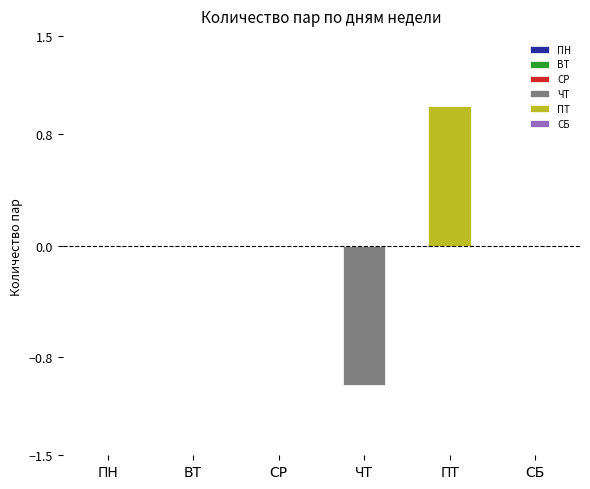

How many series are shown in this chart?

2